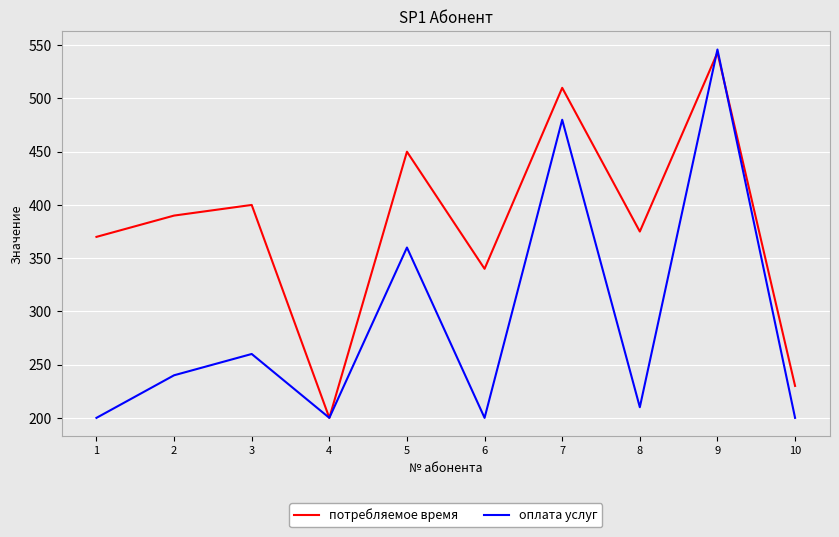

Which series has the largest range (max minus min)?

оплата услуг